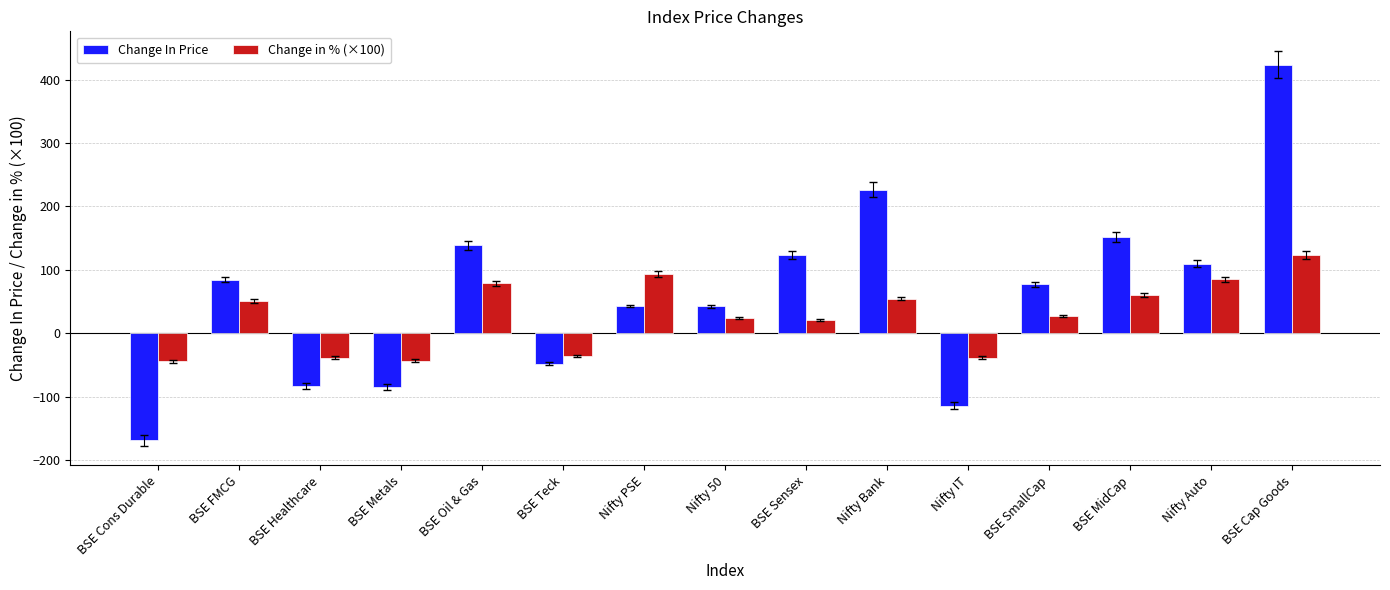

The value of Change In Price at BSE FMCG is 28.2. True or false?

False